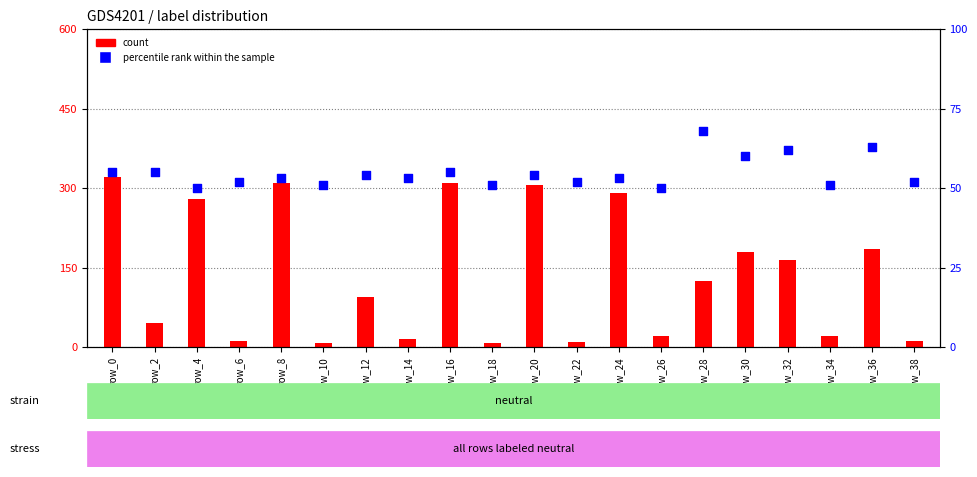

What are all the series names shown in the legend?

count, percentile rank within the sample